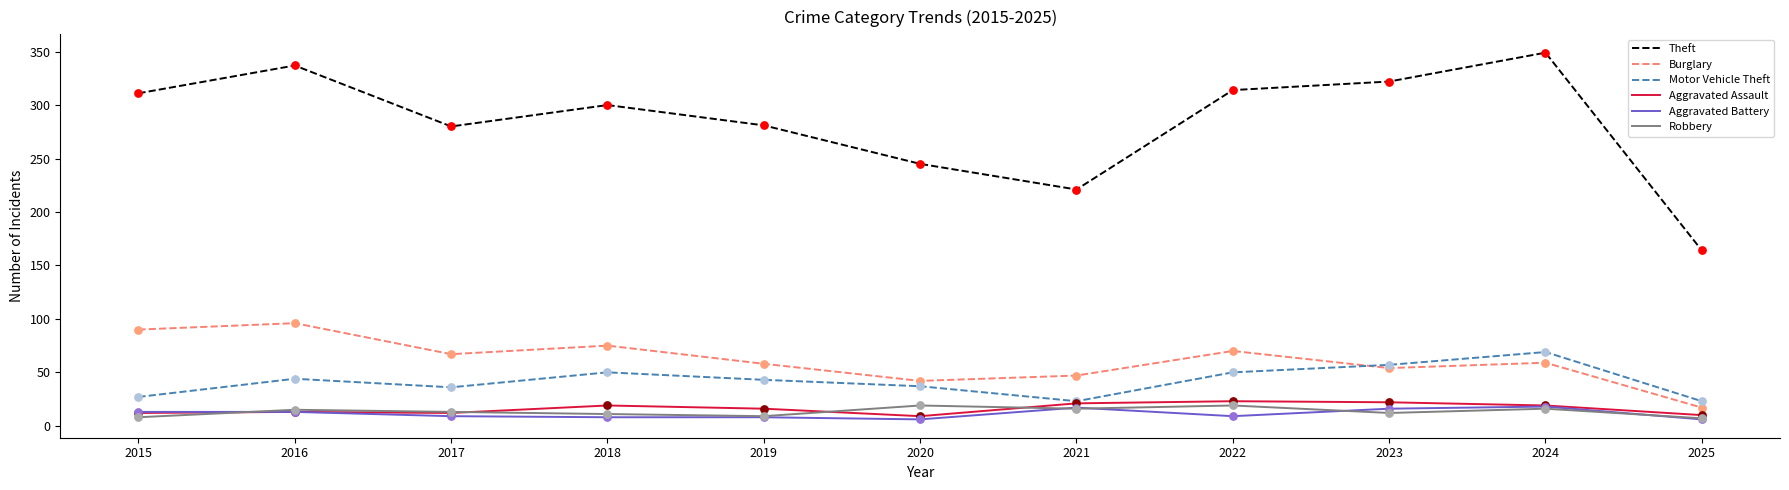

Which series has the largest range (max minus min)?

Theft